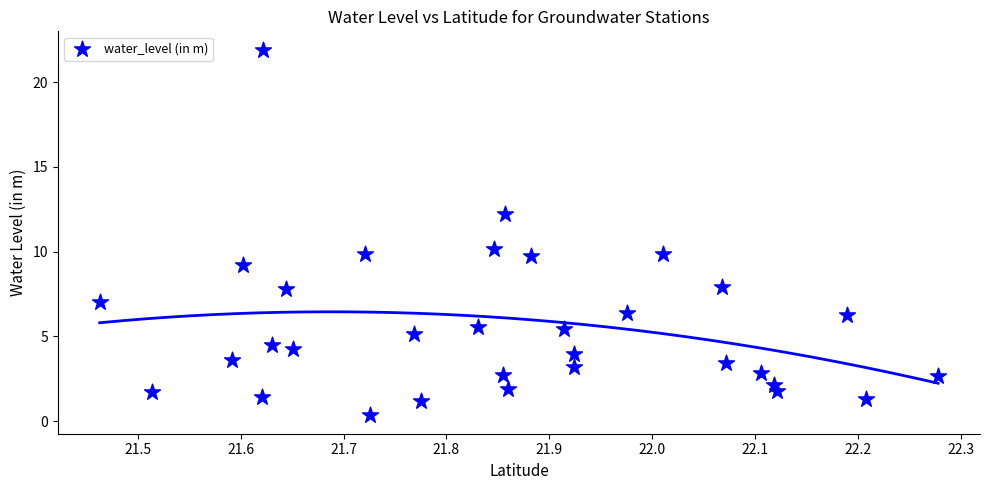

What Y value in the scatter plot is closest to 11?

10.1